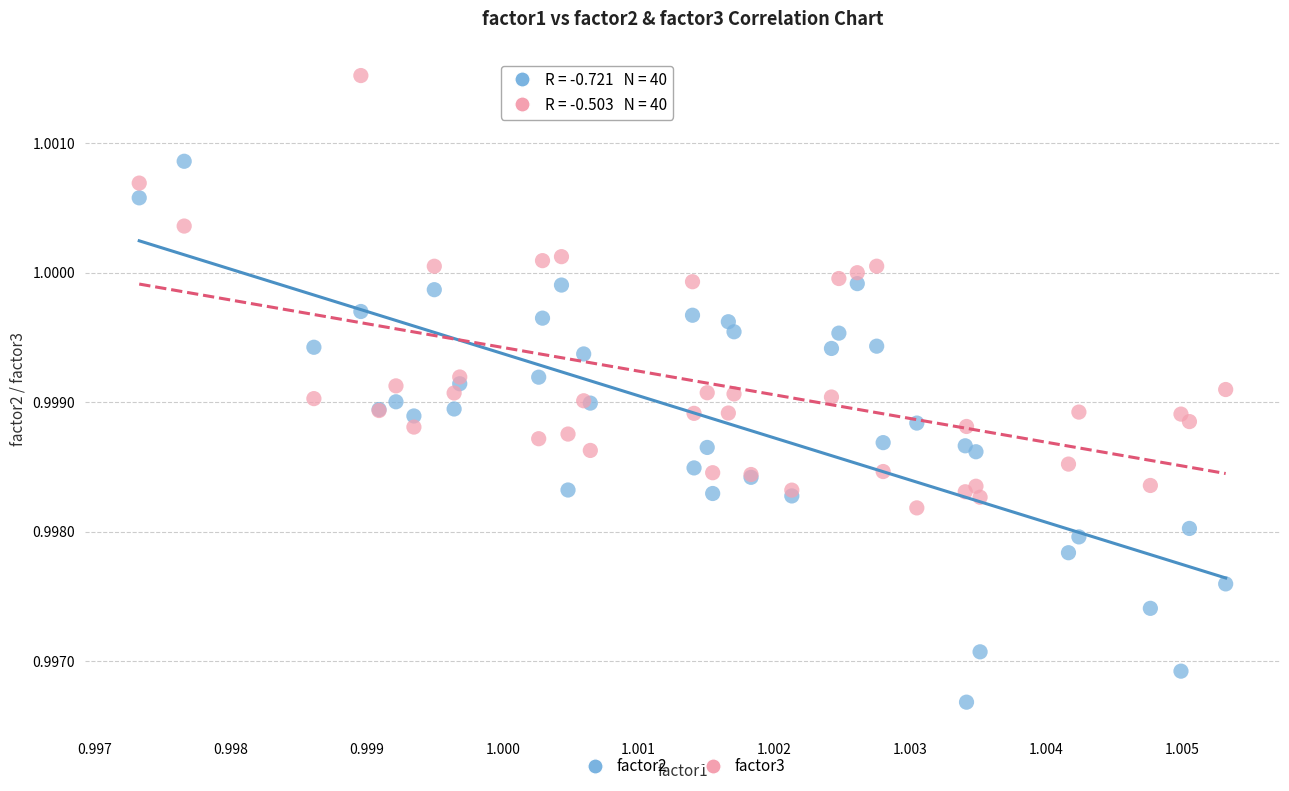

Which series reaches the maximum Y coordinate?

factor3